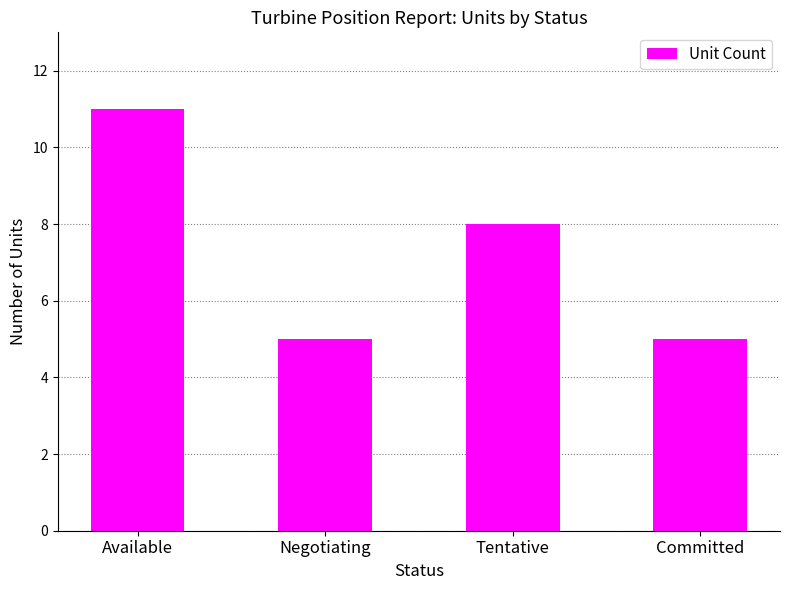

Count the number of categories in the chart.

4